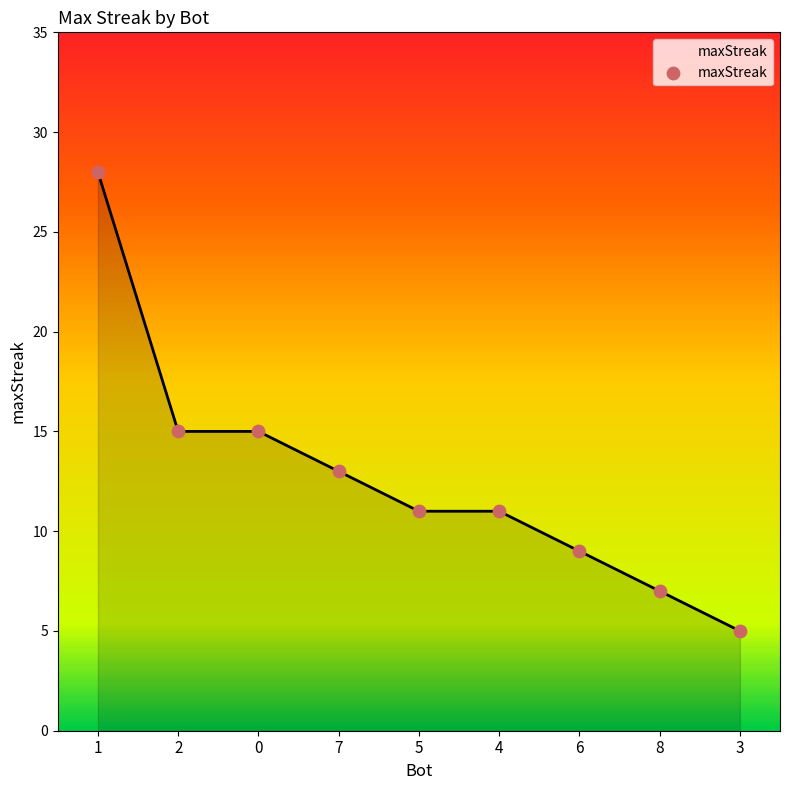

Between 8 and 3, which is larger?

8